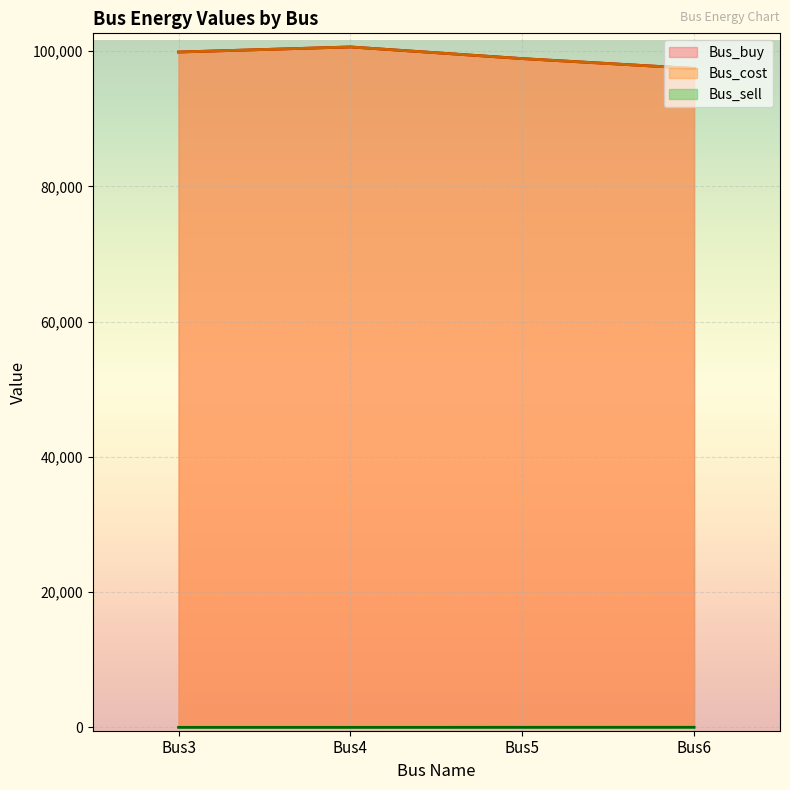

Where does the Bus_sell series first go above 2?

Bus5